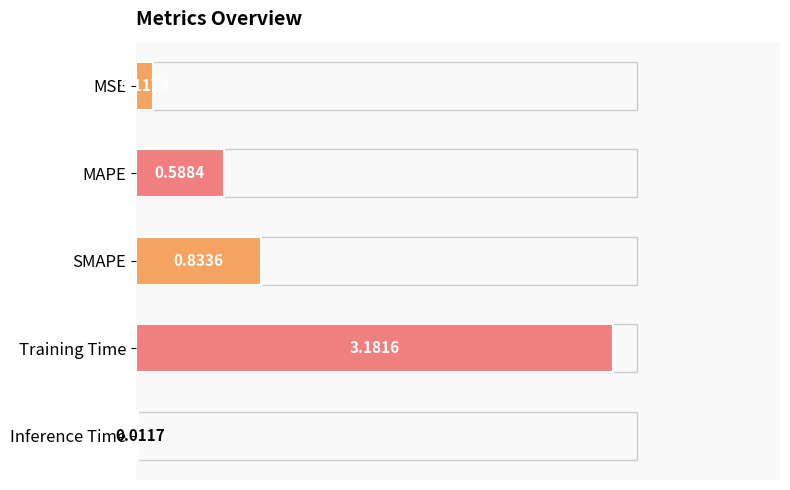

Between Inference Time and MSE, which is larger?

MSE